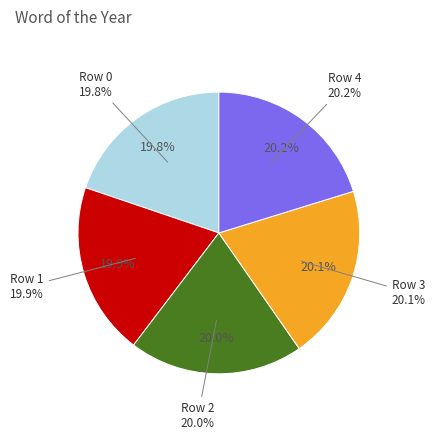

Is there a majority slice in this chart?

No